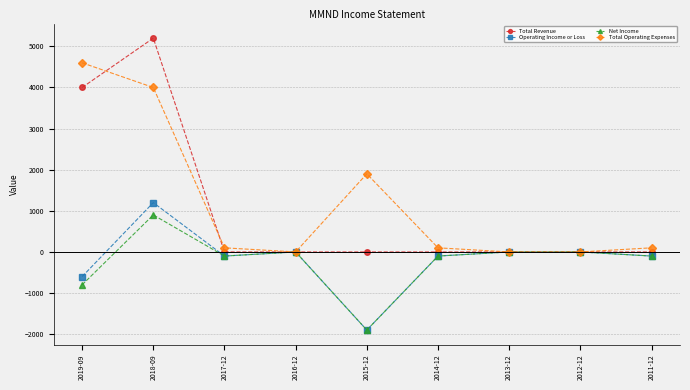

What are all the series names shown in the legend?

Total Revenue, Operating Income or Loss, Net Income, Total Operating Expenses